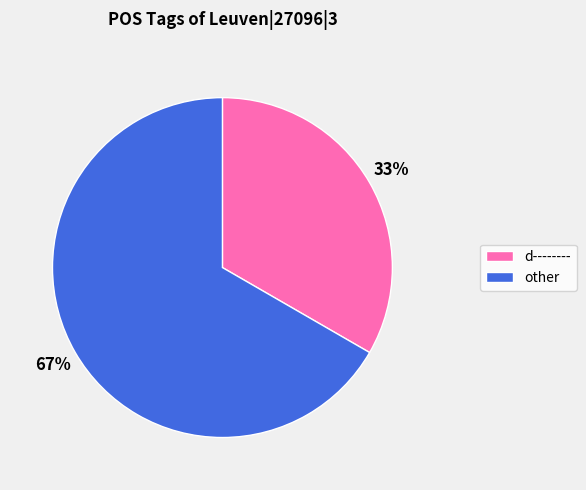

What percentage is the other slice, to the nearest percent?

67%